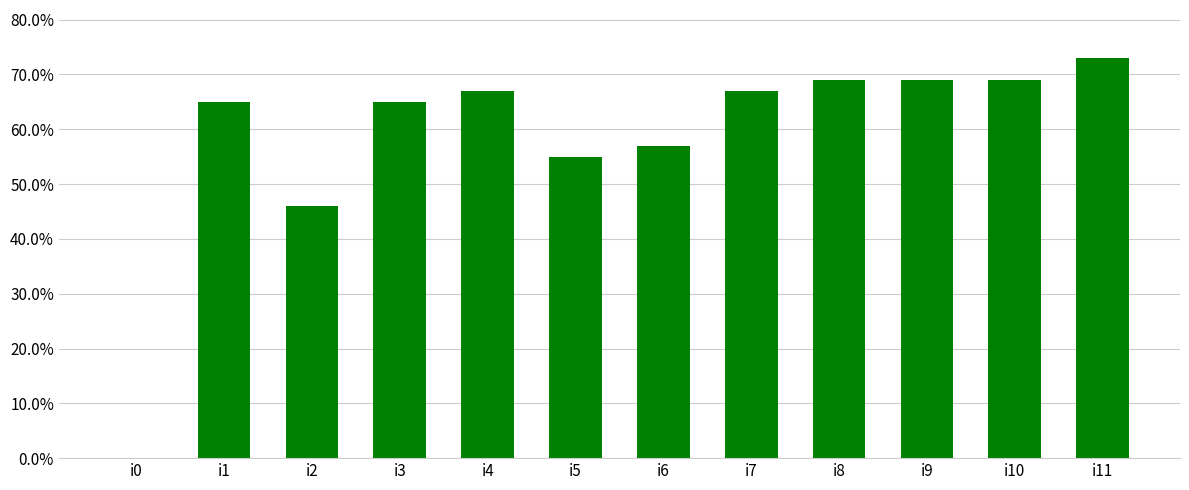

Reading left to right, list all the values displayed in this chart.

0	65	46	65	67	55	57	67	69	69	69	73